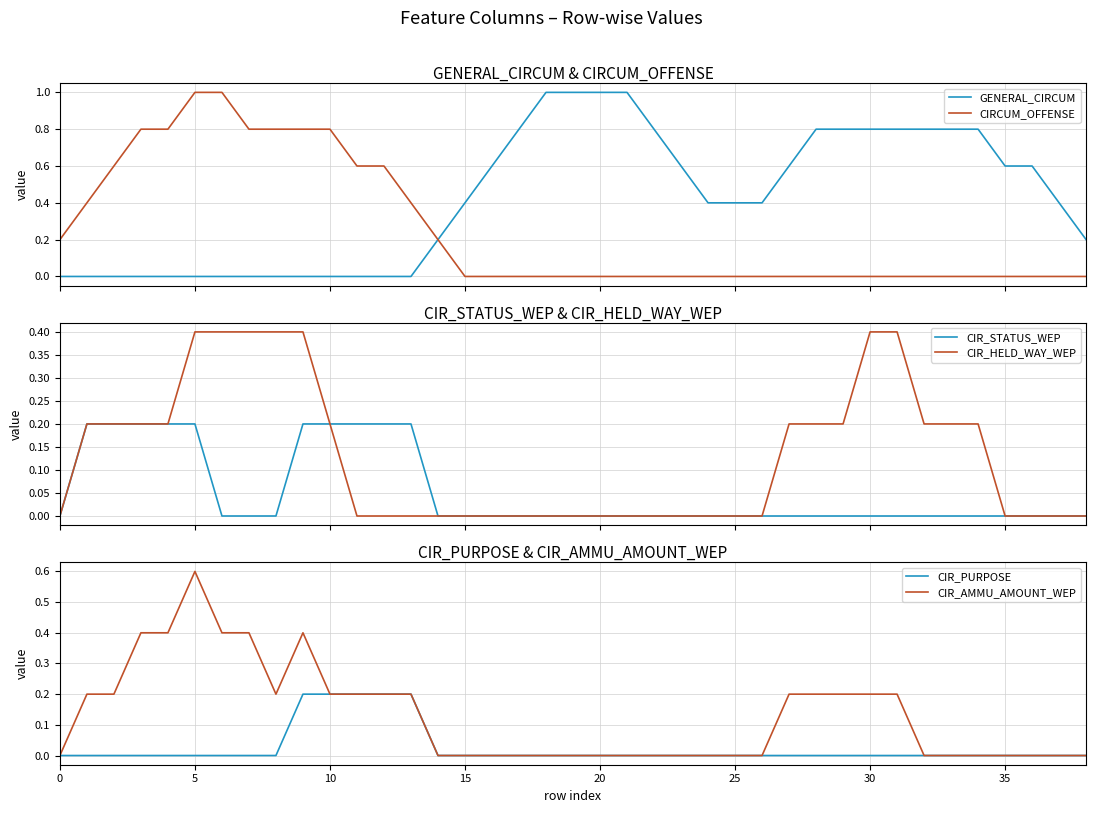

Is it true that CIR_AMMU_AMOUNT_WEP equals 0.0 at 25?

True